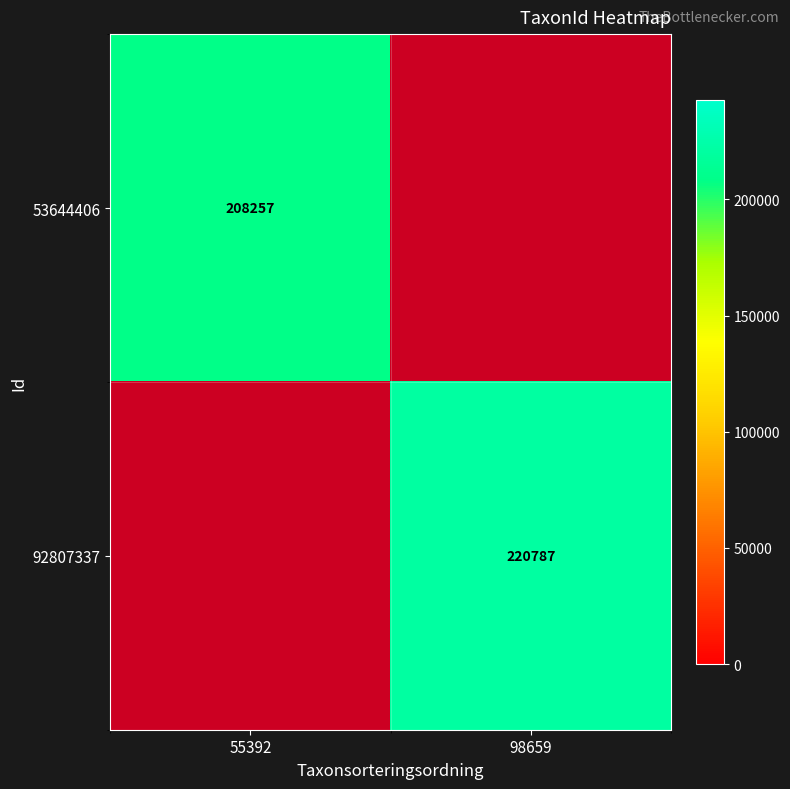

Which has a higher value, 55392 or 98659?

98659